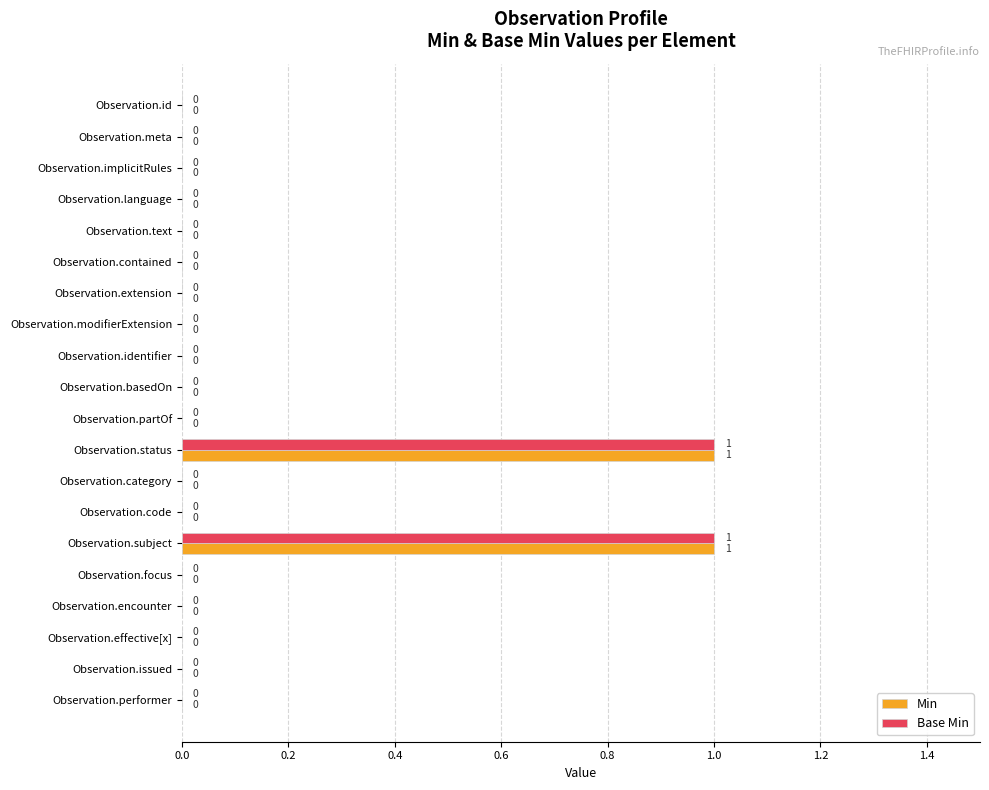

The Base Min series shows -1 at Observation.id. True or false?

False